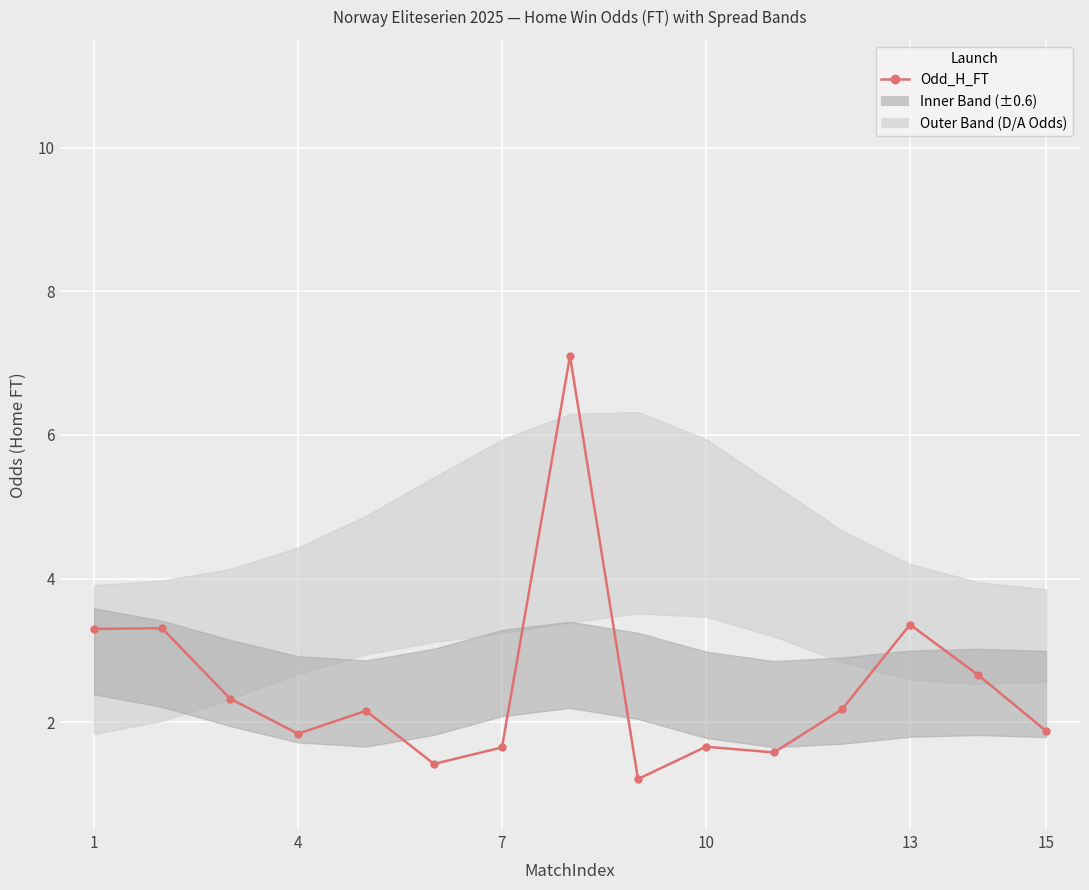

True or false: there are more than 2 points higher than both neighbors.

True